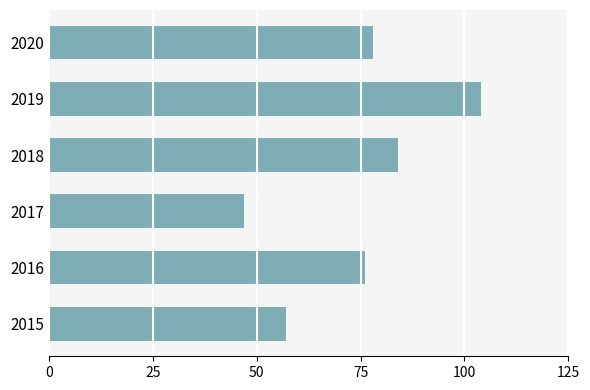

What is the approximate value at 2018?

84